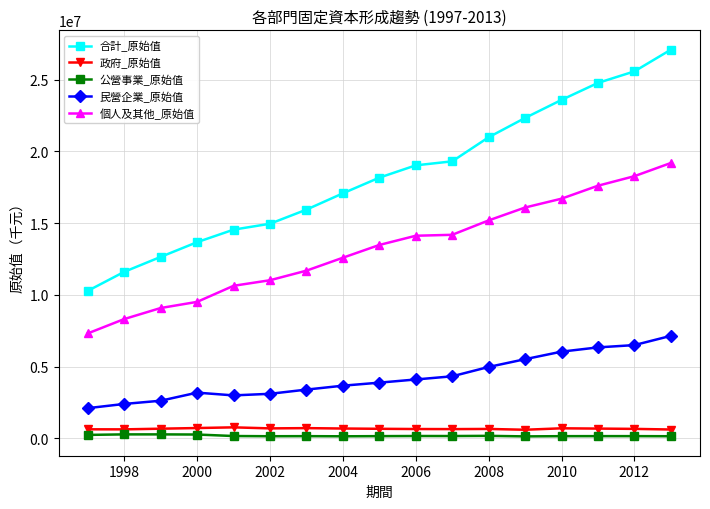

Which series has the largest range (max minus min)?

合計_原始值